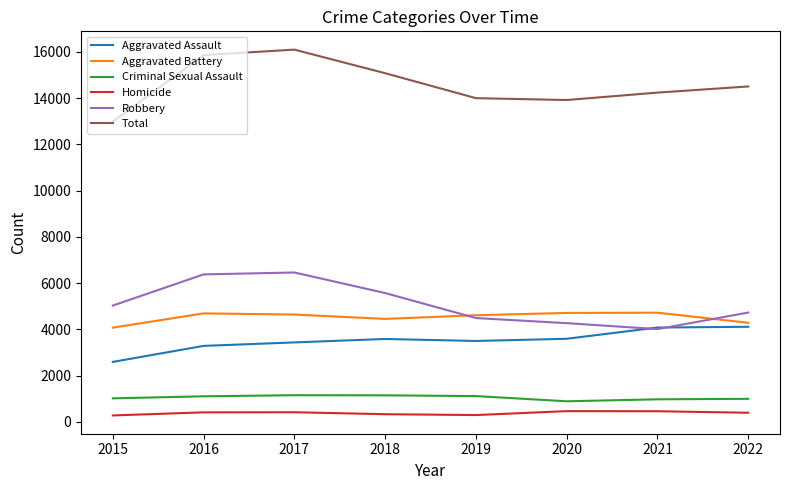

Rank the series at 2017 from lowest to highest value.

Homicide, Criminal Sexual Assault, Aggravated Assault, Aggravated Battery, Robbery, Total